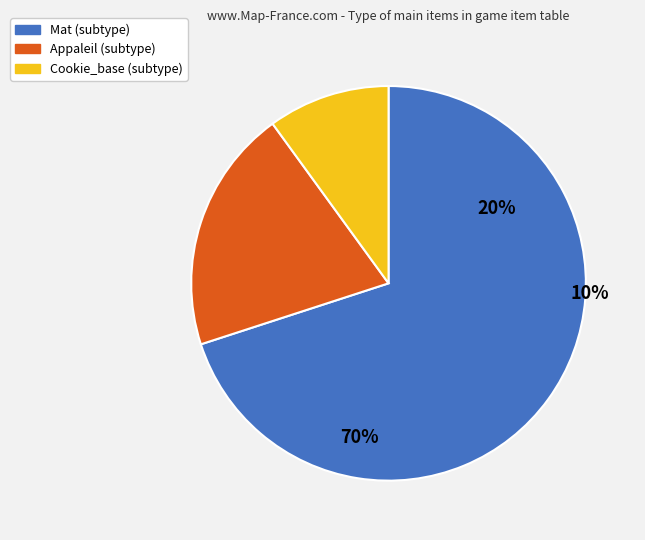

To the nearest percent, what percentage of the pie is Cookie_base?

10%